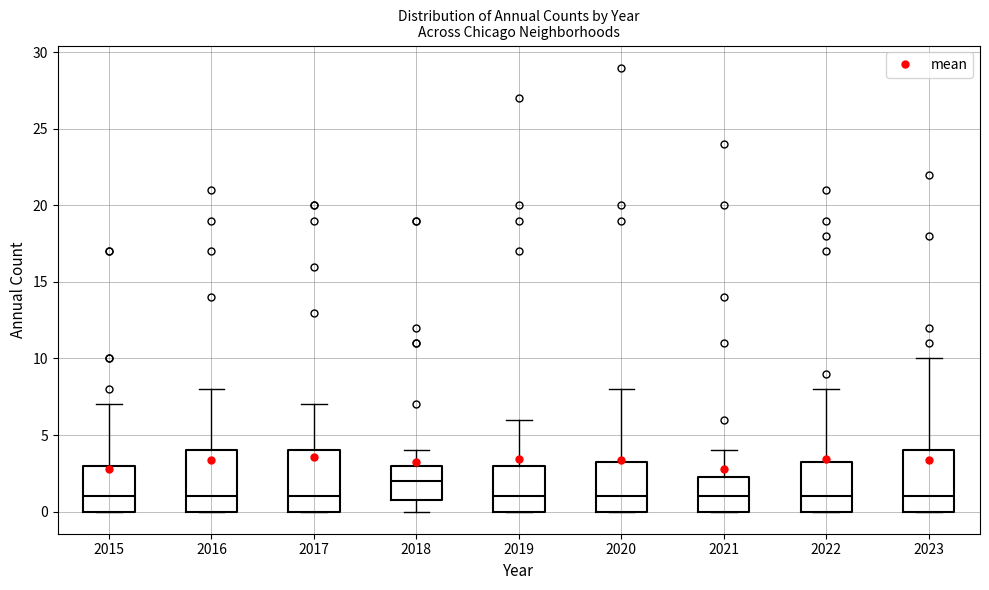

Which box's median line is the highest?

2018